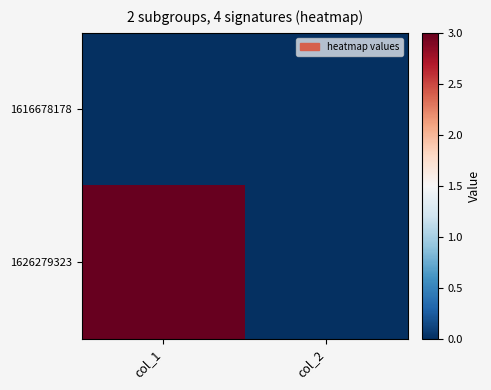

Rank the series by their maximum value, from highest to lowest.

1626279323, 1616678178